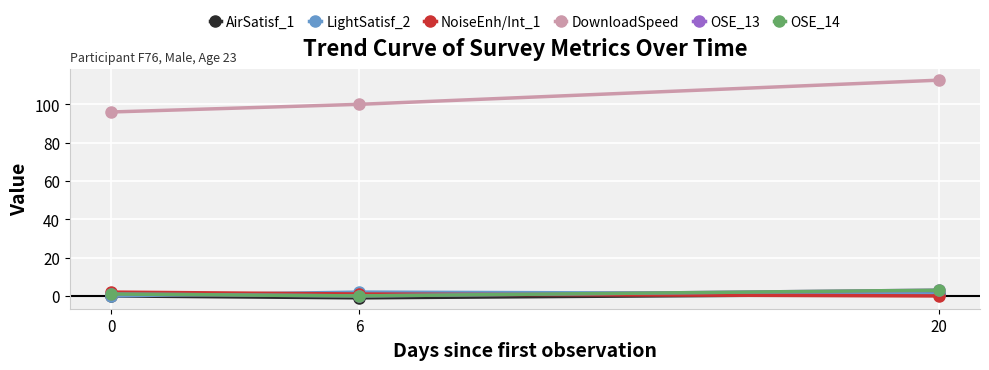

Does the chart have visible grid lines?

Yes